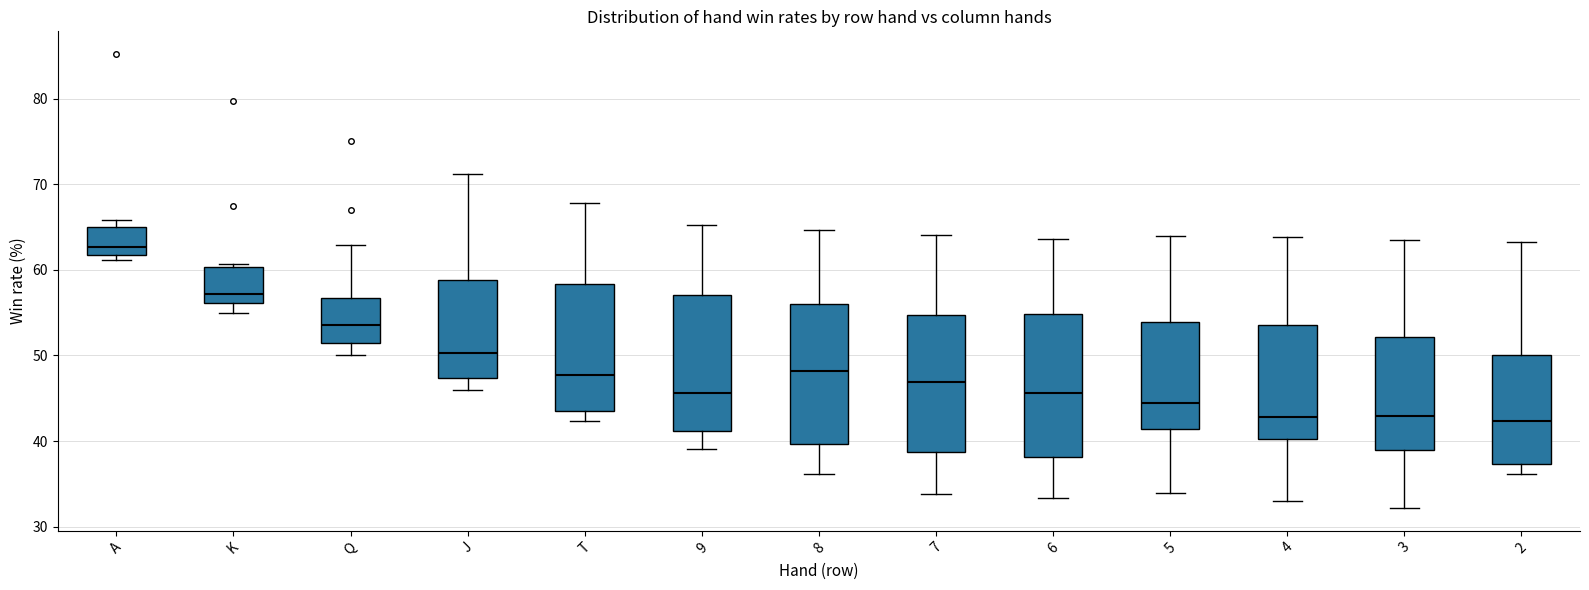

Reading left to right, read every box against the y-axis: the position of its median line, the range the box covers, and the ends of its whiskers. The values are not printed on the chart, so give them approximately, as read against the axis.

A: median 63, box 62 to 65, whiskers 61 to 66
K: median 57, box 56 to 60, whiskers 55 to 61
Q: median 54, box 51 to 57, whiskers 50 to 63
J: median 50, box 47 to 59, whiskers 46 to 71
T: median 48, box 44 to 58, whiskers 42 to 68
9: median 46, box 41 to 57, whiskers 39 to 65
8: median 48, box 40 to 56, whiskers 36 to 65
7: median 47, box 39 to 55, whiskers 34 to 64
6: median 46, box 38 to 55, whiskers 33 to 64
5: median 45, box 41 to 54, whiskers 34 to 64
4: median 43, box 40 to 54, whiskers 33 to 64
3: median 43, box 39 to 52, whiskers 32 to 64
2: median 42, box 37 to 50, whiskers 36 to 63